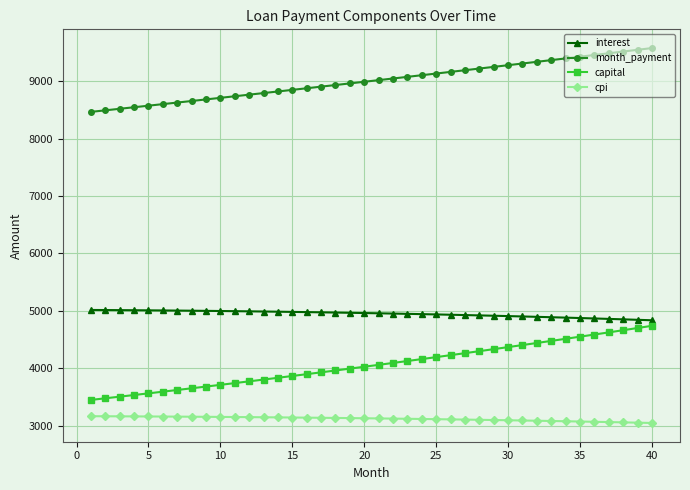

What is the difference between the second highest and second lowest values in the interest series?

170.0